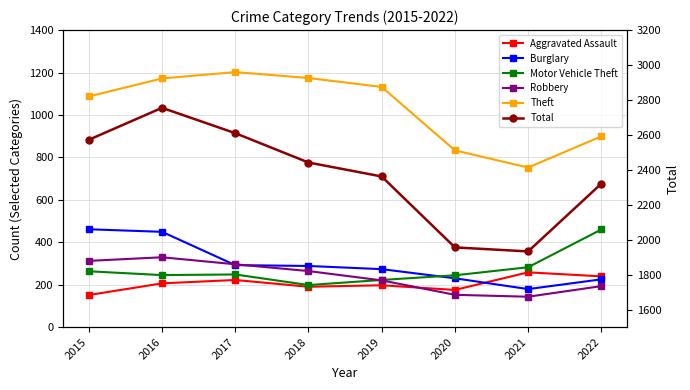

Where is the first local minimum for Motor Vehicle Theft?

2016